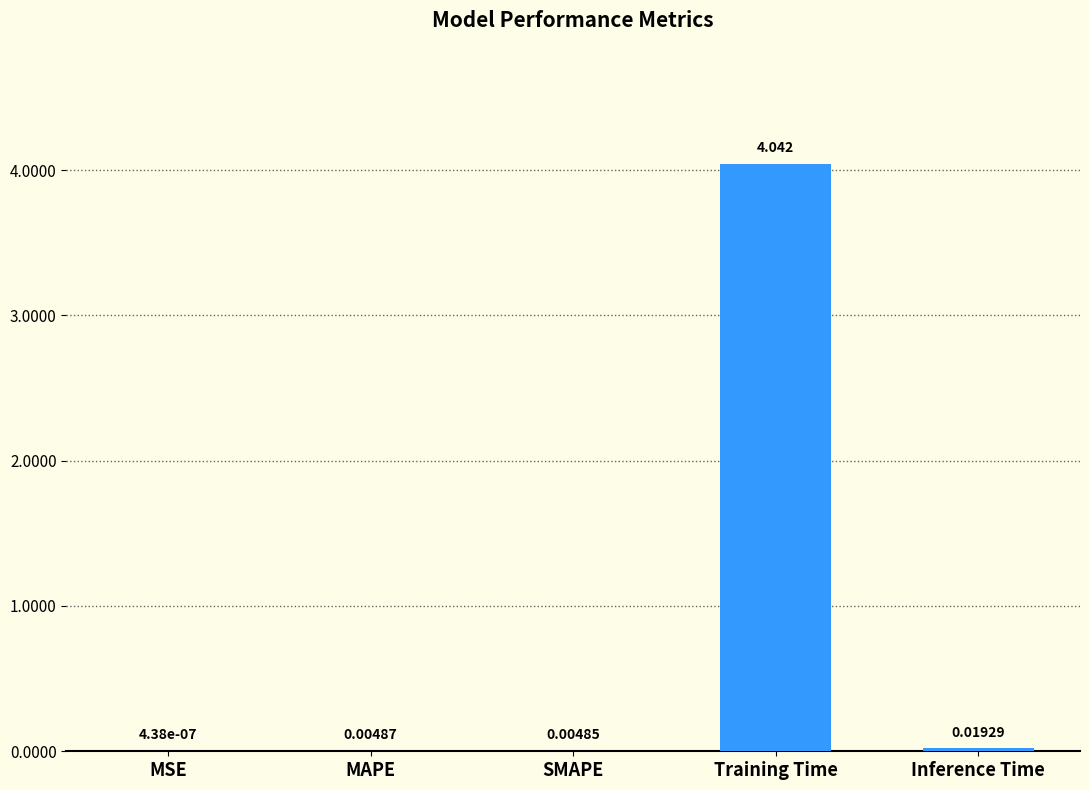

Which has a higher value, MAPE or Inference Time?

Inference Time